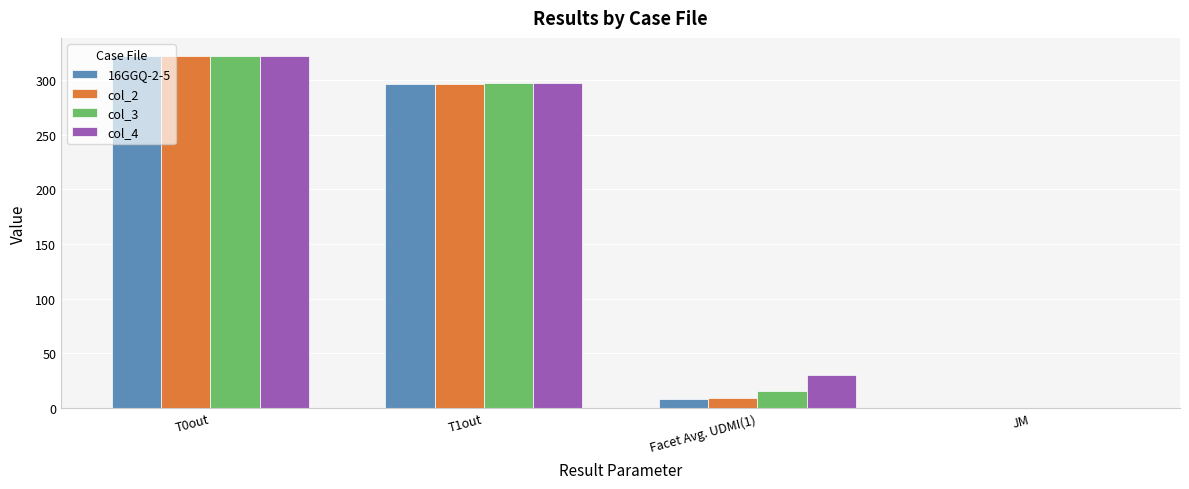

How many values in the col_4 series exceed 297?

2